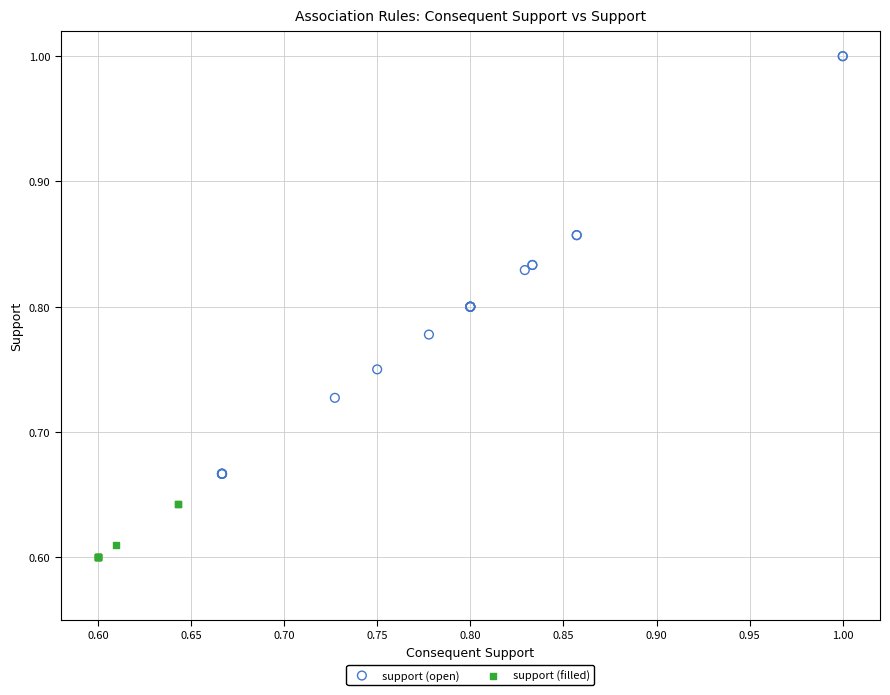

Which series reaches the minimum Y coordinate?

support (filled)